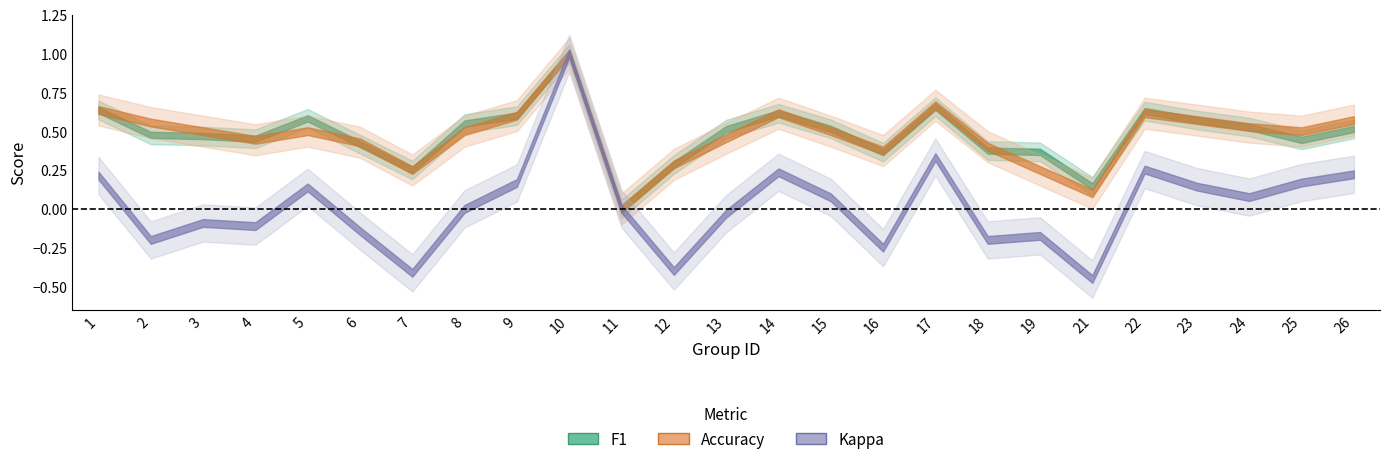

How many lines are shown in the chart?

3